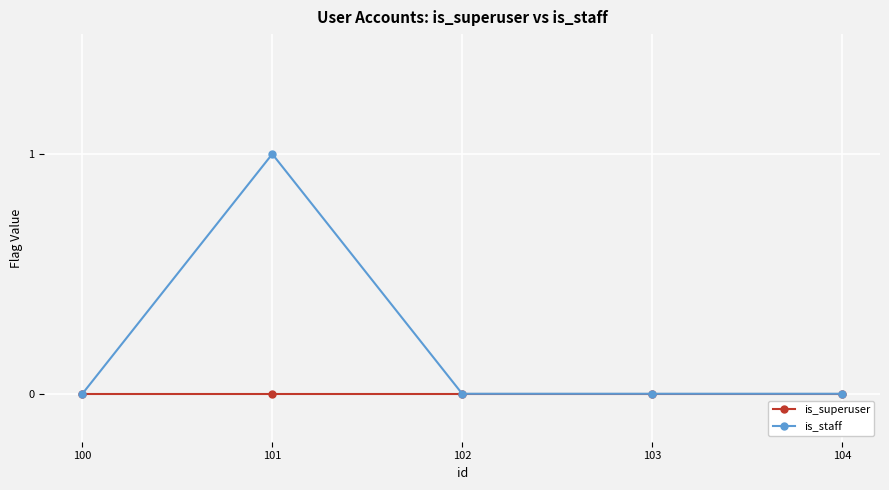

What are all the series names shown in the legend?

is_superuser, is_staff